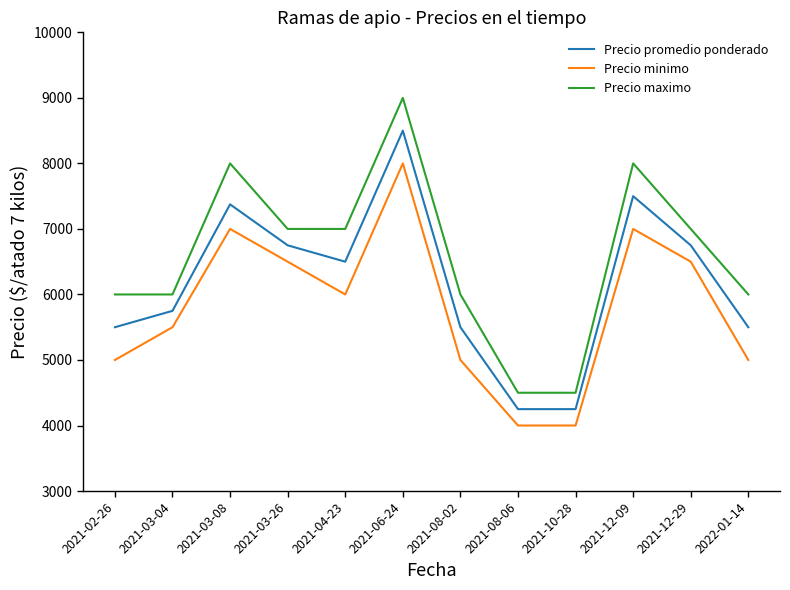

Reading left to right, transcribe all the data shown in this chart.

Precio promedio ponderado: 5500	5750	7375	6750	6500	8500	5500	4250	4250	7500	6750	5500
Precio minimo: 5000	5500	7000	6500	6000	8000	5000	4000	4000	7000	6500	5000
Precio maximo: 6000	6000	8000	7000	7000	9000	6000	4500	4500	8000	7000	6000